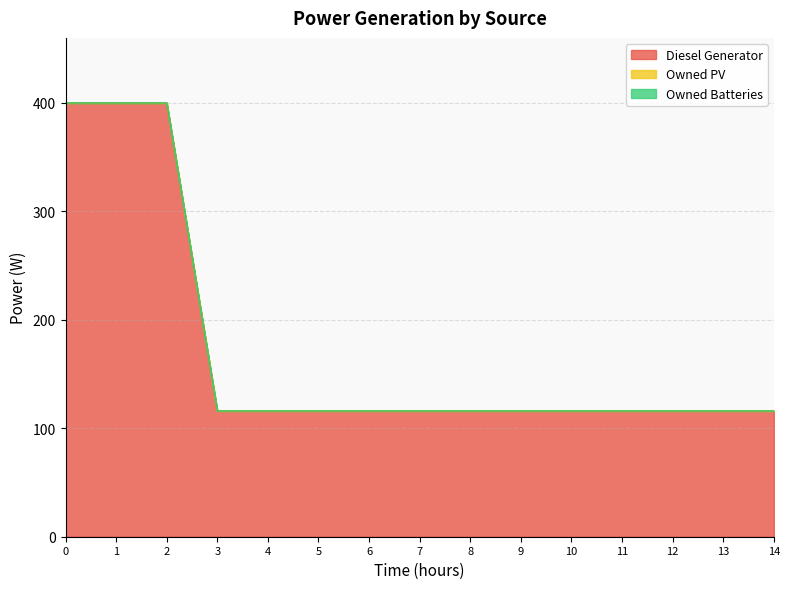

True or false: Diesel Generator and Owned PV cross at least once.

False